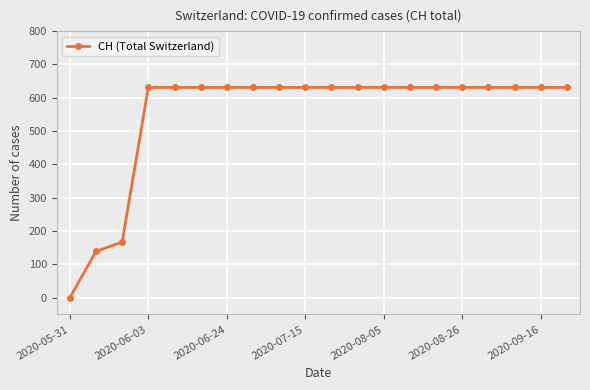

What is the average value?

552